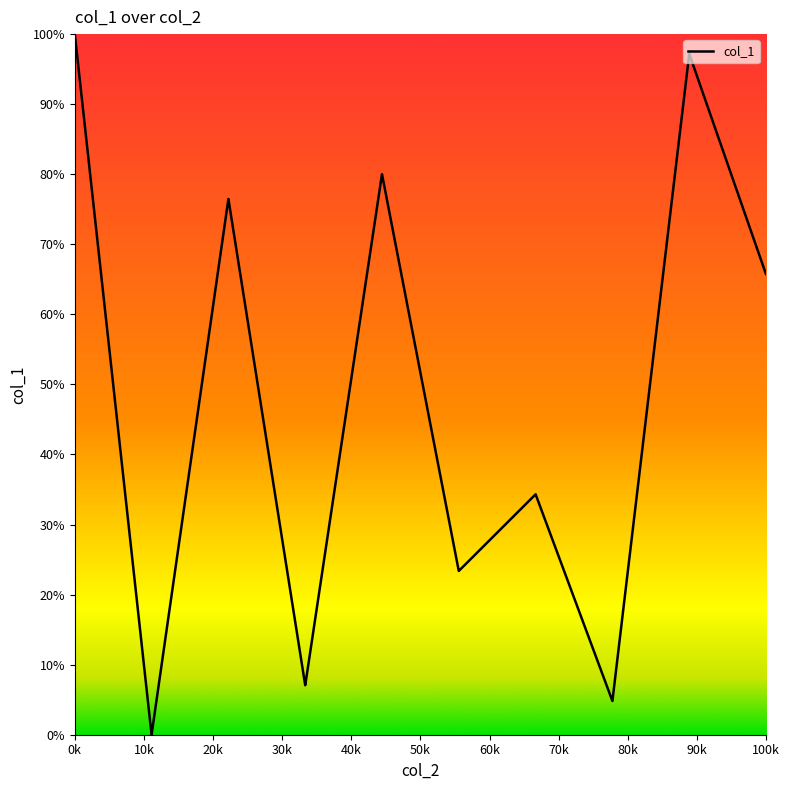

What is the difference between the maximum and minimum values?

100.0